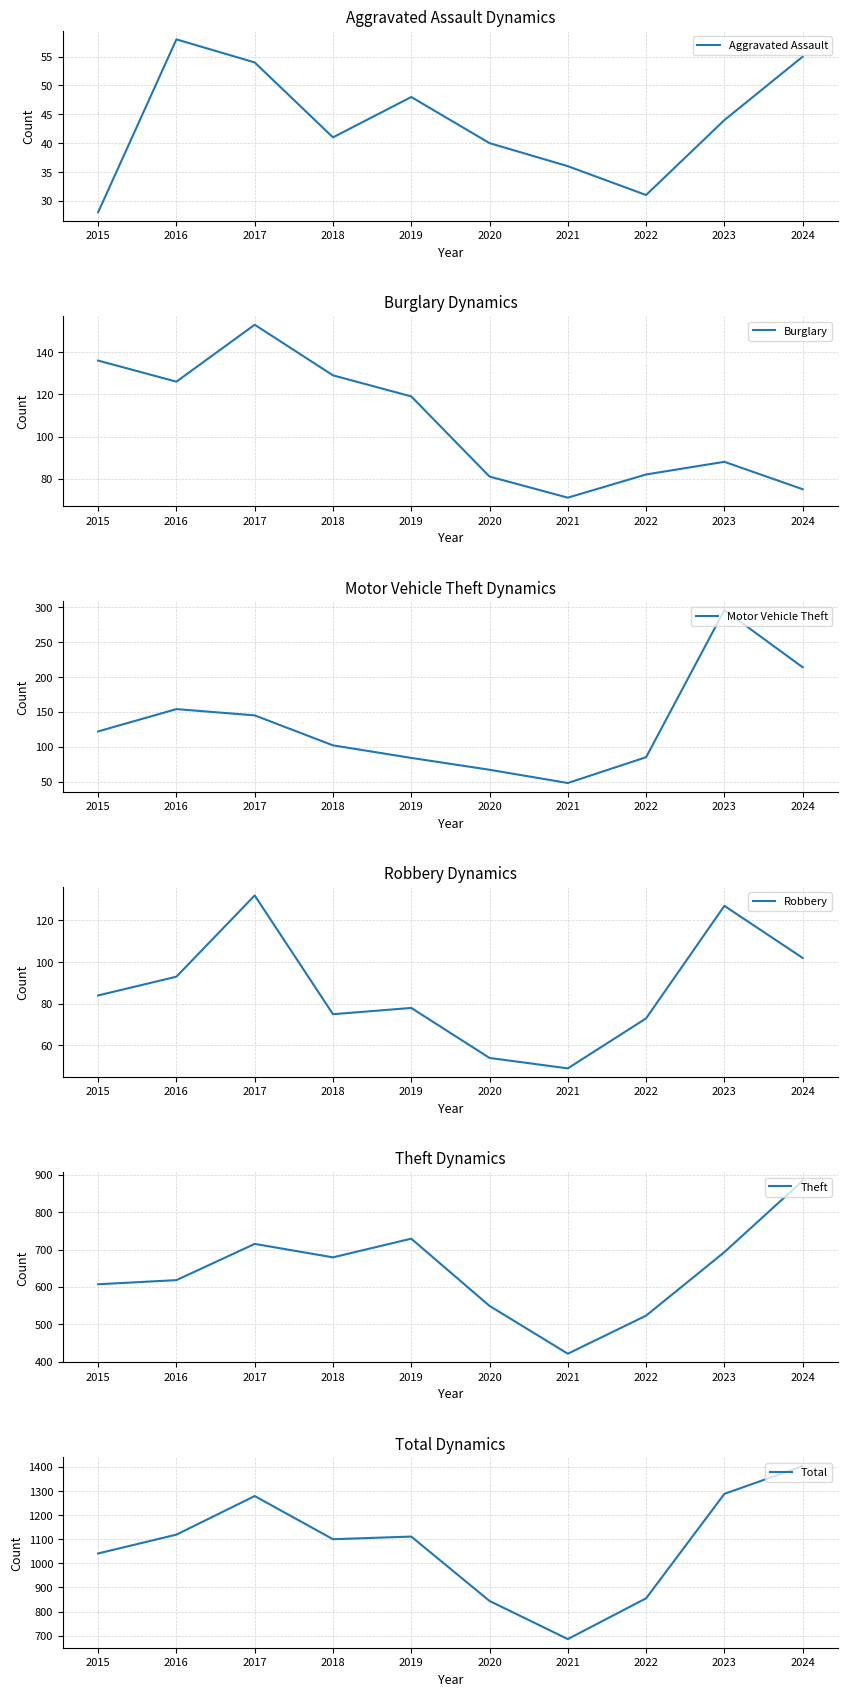

Which series has the widest spread of values?

Total